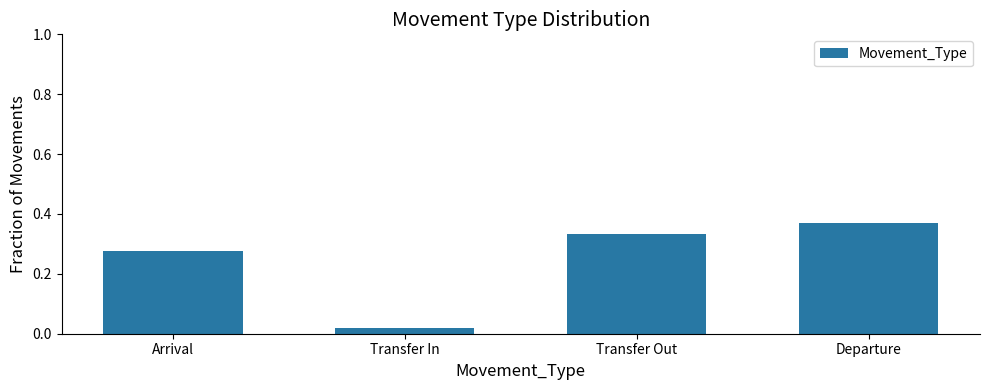

List the labels in order of value, largest first.

Departure, Transfer Out, Arrival, Transfer In